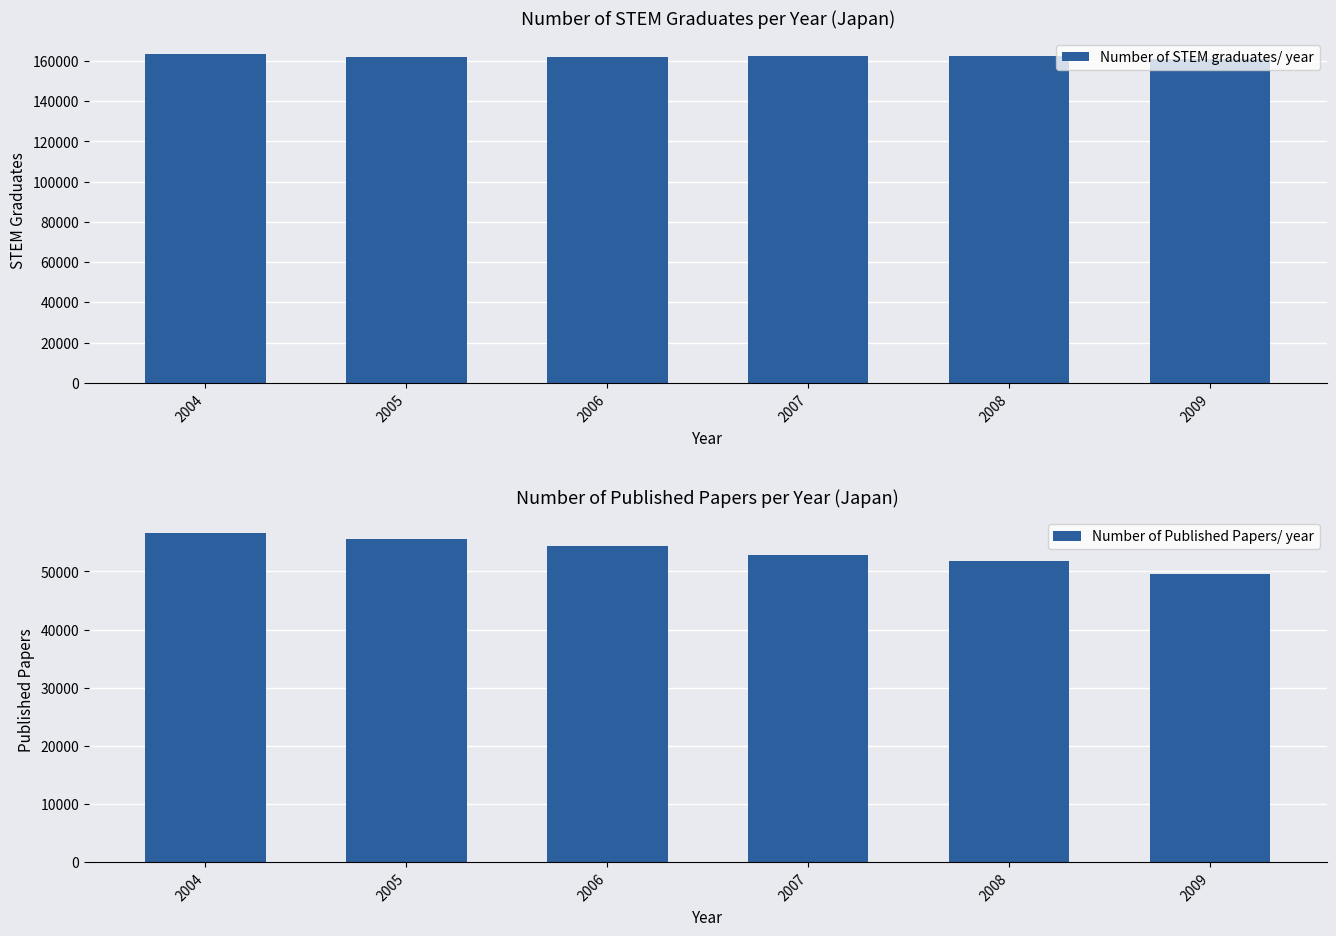

How many values in the Number of Published Papers/ year series are below 54469?

3